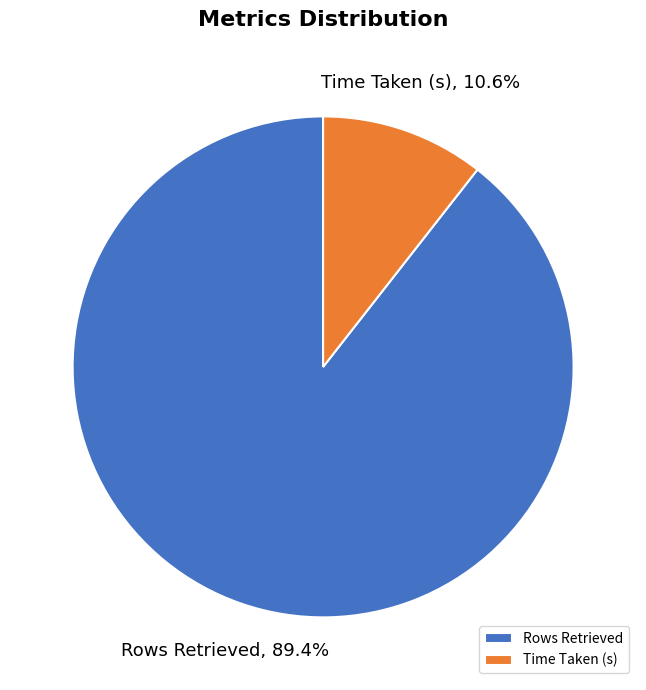

Is it true that Time Taken (s) is 11% of the pie?

True